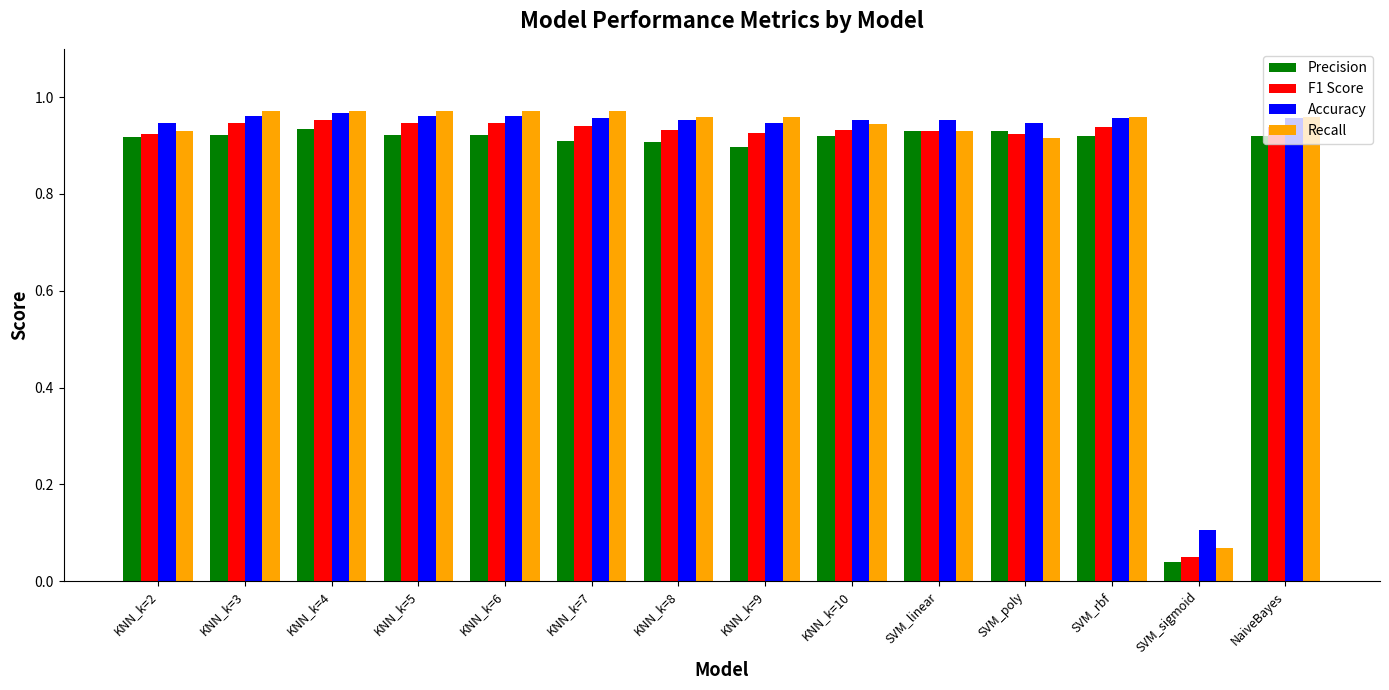

Which label corresponds to the smallest value in the chart?

SVM_sigmoid